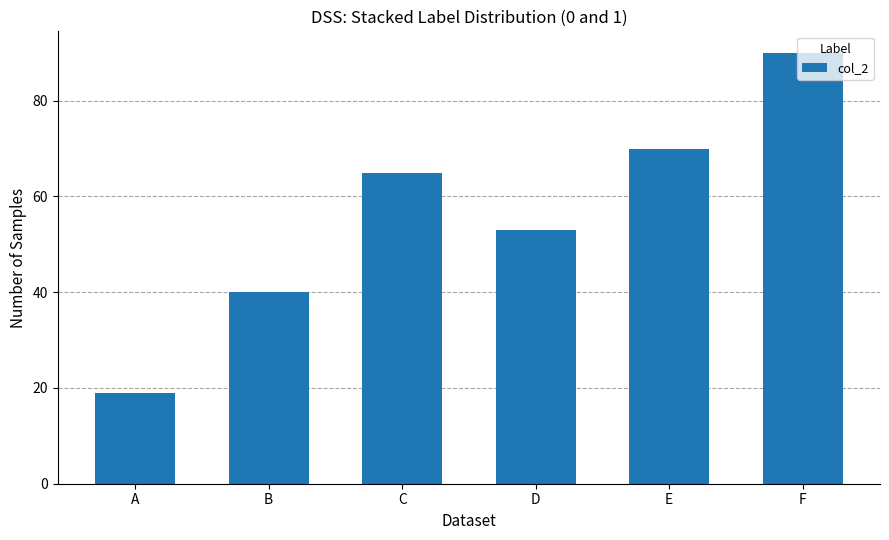

What is the average value?

56